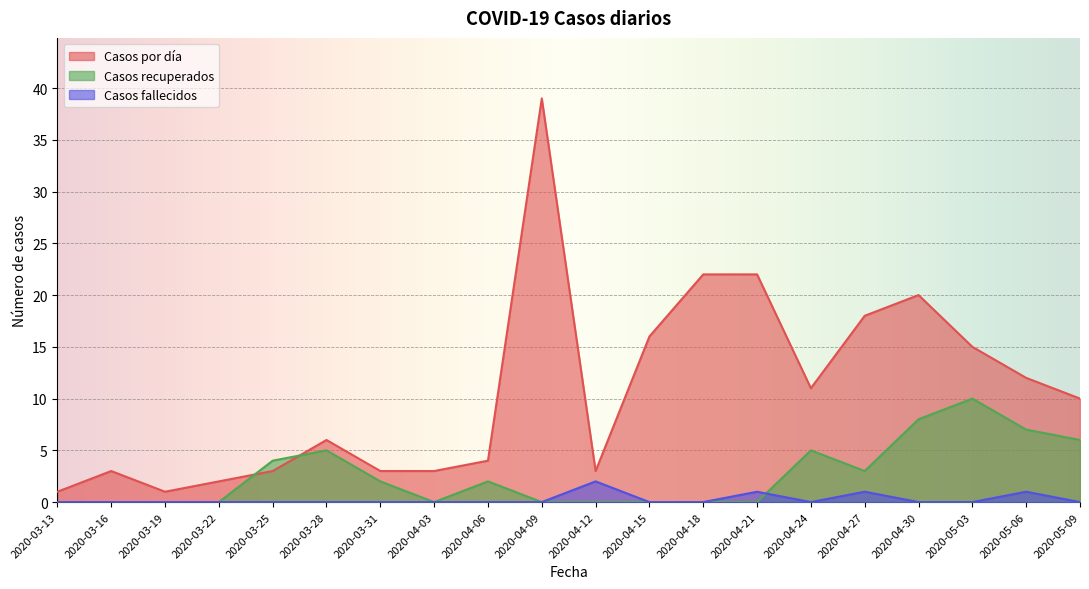

Which series changed the most between 2020-03-13 and 2020-04-03?

Casos por día